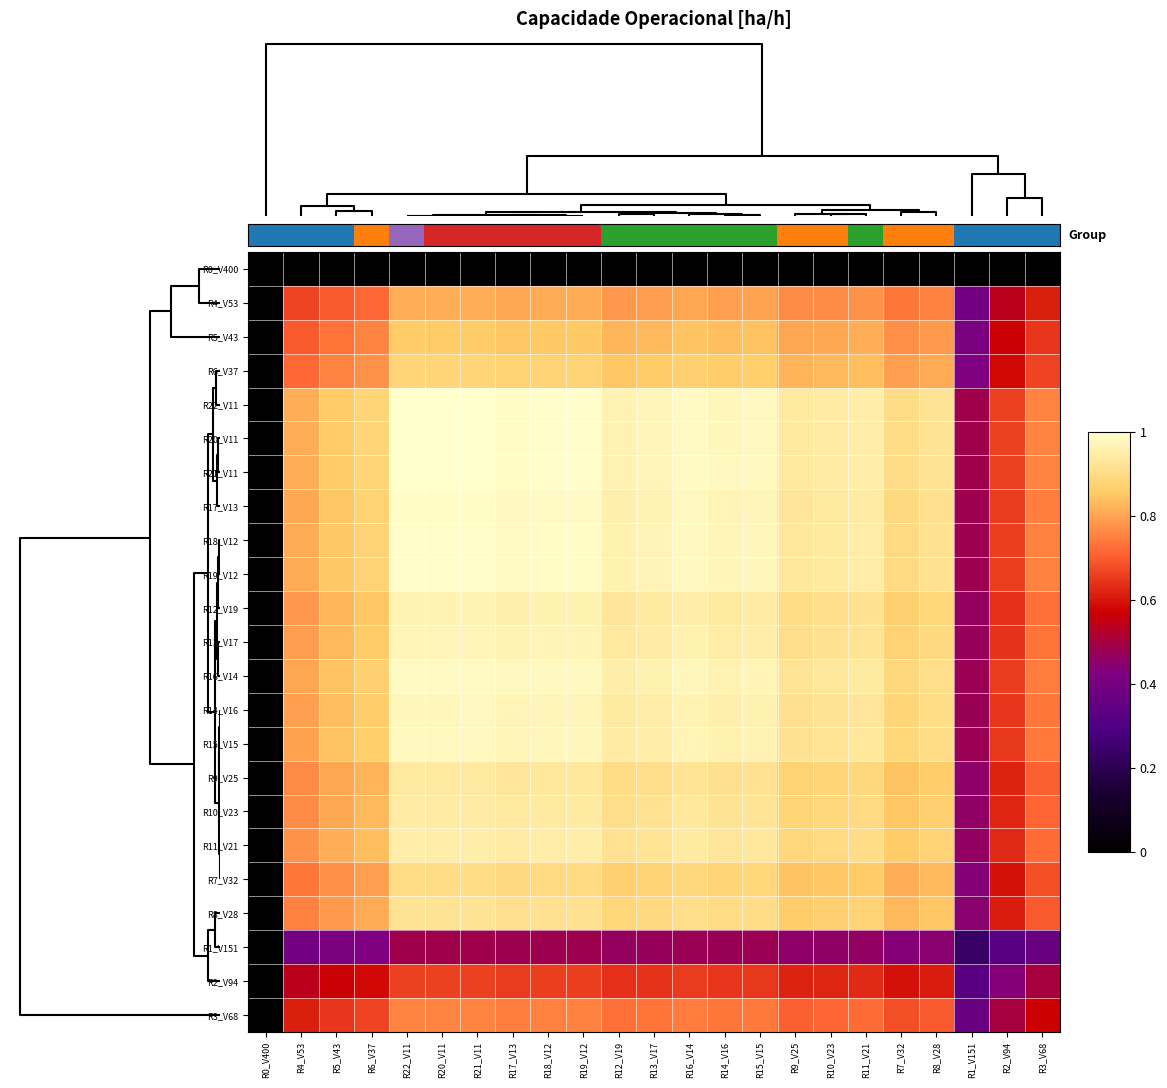

Reading left to right, transcribe all the data shown in this chart.

R0_V400: R0_V400=0.0	R4_V53=0.0	R5_V43=0.0	R6_V37=0.0	R22_V11=0.0	R20_V11=0.0	R21_V11=0.0	R17_V13=0.0	R18_V12=0.0	R19_V12=0.0	R12_V19=0.0	R13_V17=0.0	R16_V14=0.0	R14_V16=0.0	R15_V15=0.0	R9_V25=0.0	R10_V23=0.0	R11_V21=0.0	R7_V32=0.0	R8_V28=0.0	R1_V151=0.0	R2_V94=0.0	R3_V68=0.0
R4_V53: R0_V400=0.0	R4_V53=0.7	R5_V43=0.7	R6_V37=0.7	R22_V11=0.8	R20_V11=0.8	R21_V11=0.8	R17_V13=0.8	R18_V12=0.8	R19_V12=0.8	R12_V19=0.8	R13_V17=0.8	R16_V14=0.8	R14_V16=0.8	R15_V15=0.8	R9_V25=0.8	R10_V23=0.8	R11_V21=0.8	R7_V32=0.7	R8_V28=0.8	R1_V151=0.4	R2_V94=0.5	R3_V68=0.6
R5_V43: R0_V400=0.0	R4_V53=0.7	R5_V43=0.7	R6_V37=0.8	R22_V11=0.9	R20_V11=0.9	R21_V11=0.9	R17_V13=0.8	R18_V12=0.9	R19_V12=0.9	R12_V19=0.8	R13_V17=0.8	R16_V14=0.8	R14_V16=0.8	R15_V15=0.8	R9_V25=0.8	R10_V23=0.8	R11_V21=0.8	R7_V32=0.8	R8_V28=0.8	R1_V151=0.4	R2_V94=0.6	R3_V68=0.6
R6_V37: R0_V400=0.0	R4_V53=0.7	R5_V43=0.8	R6_V37=0.8	R22_V11=0.9	R20_V11=0.9	R21_V11=0.9	R17_V13=0.9	R18_V12=0.9	R19_V12=0.9	R12_V19=0.8	R13_V17=0.9	R16_V14=0.9	R14_V16=0.9	R15_V15=0.9	R9_V25=0.8	R10_V23=0.8	R11_V21=0.8	R7_V32=0.8	R8_V28=0.8	R1_V151=0.4	R2_V94=0.6	R3_V68=0.7
R22_V11: R0_V400=0.0	R4_V53=0.8	R5_V43=0.9	R6_V37=0.9	R22_V11=1.0	R20_V11=1.0	R21_V11=1.0	R17_V13=1.0	R18_V12=1.0	R19_V12=1.0	R12_V19=1.0	R13_V17=1.0	R16_V14=1.0	R14_V16=1.0	R15_V15=1.0	R9_V25=0.9	R10_V23=0.9	R11_V21=1.0	R7_V32=0.9	R8_V28=0.9	R1_V151=0.5	R2_V94=0.7	R3_V68=0.8
R20_V11: R0_V400=0.0	R4_V53=0.8	R5_V43=0.9	R6_V37=0.9	R22_V11=1.0	R20_V11=1.0	R21_V11=1.0	R17_V13=1.0	R18_V12=1.0	R19_V12=1.0	R12_V19=1.0	R13_V17=1.0	R16_V14=1.0	R14_V16=1.0	R15_V15=1.0	R9_V25=0.9	R10_V23=0.9	R11_V21=1.0	R7_V32=0.9	R8_V28=0.9	R1_V151=0.5	R2_V94=0.7	R3_V68=0.8
R21_V11: R0_V400=0.0	R4_V53=0.8	R5_V43=0.9	R6_V37=0.9	R22_V11=1.0	R20_V11=1.0	R21_V11=1.0	R17_V13=1.0	R18_V12=1.0	R19_V12=1.0	R12_V19=1.0	R13_V17=1.0	R16_V14=1.0	R14_V16=1.0	R15_V15=1.0	R9_V25=0.9	R10_V23=0.9	R11_V21=1.0	R7_V32=0.9	R8_V28=0.9	R1_V151=0.5	R2_V94=0.7	R3_V68=0.8
R17_V13: R0_V400=0.0	R4_V53=0.8	R5_V43=0.8	R6_V37=0.9	R22_V11=1.0	R20_V11=1.0	R21_V11=1.0	R17_V13=1.0	R18_V12=1.0	R19_V12=1.0	R12_V19=1.0	R13_V17=1.0	R16_V14=1.0	R14_V16=1.0	R15_V15=1.0	R9_V25=0.9	R10_V23=0.9	R11_V21=0.9	R7_V32=0.9	R8_V28=0.9	R1_V151=0.5	R2_V94=0.7	R3_V68=0.7
R18_V12: R0_V400=0.0	R4_V53=0.8	R5_V43=0.9	R6_V37=0.9	R22_V11=1.0	R20_V11=1.0	R21_V11=1.0	R17_V13=1.0	R18_V12=1.0	R19_V12=1.0	R12_V19=1.0	R13_V17=1.0	R16_V14=1.0	R14_V16=1.0	R15_V15=1.0	R9_V25=0.9	R10_V23=0.9	R11_V21=0.9	R7_V32=0.9	R8_V28=0.9	R1_V151=0.5	R2_V94=0.7	R3_V68=0.8
R19_V12: R0_V400=0.0	R4_V53=0.8	R5_V43=0.9	R6_V37=0.9	R22_V11=1.0	R20_V11=1.0	R21_V11=1.0	R17_V13=1.0	R18_V12=1.0	R19_V12=1.0	R12_V19=1.0	R13_V17=1.0	R16_V14=1.0	R14_V16=1.0	R15_V15=1.0	R9_V25=0.9	R10_V23=0.9	R11_V21=0.9	R7_V32=0.9	R8_V28=0.9	R1_V151=0.5	R2_V94=0.7	R3_V68=0.8
R12_V19: R0_V400=0.0	R4_V53=0.8	R5_V43=0.8	R6_V37=0.8	R22_V11=1.0	R20_V11=1.0	R21_V11=1.0	R17_V13=1.0	R18_V12=1.0	R19_V12=1.0	R12_V19=0.9	R13_V17=0.9	R16_V14=0.9	R14_V16=0.9	R15_V15=0.9	R9_V25=0.9	R10_V23=0.9	R11_V21=0.9	R7_V32=0.9	R8_V28=0.9	R1_V151=0.5	R2_V94=0.6	R3_V68=0.7
R13_V17: R0_V400=0.0	R4_V53=0.8	R5_V43=0.8	R6_V37=0.9	R22_V11=1.0	R20_V11=1.0	R21_V11=1.0	R17_V13=1.0	R18_V12=1.0	R19_V12=1.0	R12_V19=0.9	R13_V17=0.9	R16_V14=1.0	R14_V16=0.9	R15_V15=1.0	R9_V25=0.9	R10_V23=0.9	R11_V21=0.9	R7_V32=0.9	R8_V28=0.9	R1_V151=0.5	R2_V94=0.6	R3_V68=0.7
R16_V14: R0_V400=0.0	R4_V53=0.8	R5_V43=0.8	R6_V37=0.9	R22_V11=1.0	R20_V11=1.0	R21_V11=1.0	R17_V13=1.0	R18_V12=1.0	R19_V12=1.0	R12_V19=0.9	R13_V17=1.0	R16_V14=1.0	R14_V16=1.0	R15_V15=1.0	R9_V25=0.9	R10_V23=0.9	R11_V21=0.9	R7_V32=0.9	R8_V28=0.9	R1_V151=0.5	R2_V94=0.7	R3_V68=0.7
R14_V16: R0_V400=0.0	R4_V53=0.8	R5_V43=0.8	R6_V37=0.9	R22_V11=1.0	R20_V11=1.0	R21_V11=1.0	R17_V13=1.0	R18_V12=1.0	R19_V12=1.0	R12_V19=0.9	R13_V17=0.9	R16_V14=1.0	R14_V16=1.0	R15_V15=1.0	R9_V25=0.9	R10_V23=0.9	R11_V21=0.9	R7_V32=0.9	R8_V28=0.9	R1_V151=0.5	R2_V94=0.6	R3_V68=0.7
R15_V15: R0_V400=0.0	R4_V53=0.8	R5_V43=0.8	R6_V37=0.9	R22_V11=1.0	R20_V11=1.0	R21_V11=1.0	R17_V13=1.0	R18_V12=1.0	R19_V12=1.0	R12_V19=0.9	R13_V17=1.0	R16_V14=1.0	R14_V16=1.0	R15_V15=1.0	R9_V25=0.9	R10_V23=0.9	R11_V21=0.9	R7_V32=0.9	R8_V28=0.9	R1_V151=0.5	R2_V94=0.6	R3_V68=0.7
R9_V25: R0_V400=0.0	R4_V53=0.8	R5_V43=0.8	R6_V37=0.8	R22_V11=0.9	R20_V11=0.9	R21_V11=0.9	R17_V13=0.9	R18_V12=0.9	R19_V12=0.9	R12_V19=0.9	R13_V17=0.9	R16_V14=0.9	R14_V16=0.9	R15_V15=0.9	R9_V25=0.9	R10_V23=0.9	R11_V21=0.9	R7_V32=0.8	R8_V28=0.9	R1_V151=0.5	R2_V94=0.6	R3_V68=0.7
R10_V23: R0_V400=0.0	R4_V53=0.8	R5_V43=0.8	R6_V37=0.8	R22_V11=0.9	R20_V11=0.9	R21_V11=0.9	R17_V13=0.9	R18_V12=0.9	R19_V12=0.9	R12_V19=0.9	R13_V17=0.9	R16_V14=0.9	R14_V16=0.9	R15_V15=0.9	R9_V25=0.9	R10_V23=0.9	R11_V21=0.9	R7_V32=0.9	R8_V28=0.9	R1_V151=0.5	R2_V94=0.6	R3_V68=0.7
R11_V21: R0_V400=0.0	R4_V53=0.8	R5_V43=0.8	R6_V37=0.8	R22_V11=1.0	R20_V11=1.0	R21_V11=1.0	R17_V13=0.9	R18_V12=0.9	R19_V12=0.9	R12_V19=0.9	R13_V17=0.9	R16_V14=0.9	R14_V16=0.9	R15_V15=0.9	R9_V25=0.9	R10_V23=0.9	R11_V21=0.9	R7_V32=0.9	R8_V28=0.9	R1_V151=0.5	R2_V94=0.6	R3_V68=0.7
R7_V32: R0_V400=0.0	R4_V53=0.7	R5_V43=0.8	R6_V37=0.8	R22_V11=0.9	R20_V11=0.9	R21_V11=0.9	R17_V13=0.9	R18_V12=0.9	R19_V12=0.9	R12_V19=0.9	R13_V17=0.9	R16_V14=0.9	R14_V16=0.9	R15_V15=0.9	R9_V25=0.8	R10_V23=0.9	R11_V21=0.9	R7_V32=0.8	R8_V28=0.8	R1_V151=0.4	R2_V94=0.6	R3_V68=0.7
R8_V28: R0_V400=0.0	R4_V53=0.8	R5_V43=0.8	R6_V37=0.8	R22_V11=0.9	R20_V11=0.9	R21_V11=0.9	R17_V13=0.9	R18_V12=0.9	R19_V12=0.9	R12_V19=0.9	R13_V17=0.9	R16_V14=0.9	R14_V16=0.9	R15_V15=0.9	R9_V25=0.9	R10_V23=0.9	R11_V21=0.9	R7_V32=0.8	R8_V28=0.8	R1_V151=0.4	R2_V94=0.6	R3_V68=0.7
R1_V151: R0_V400=0.0	R4_V53=0.4	R5_V43=0.4	R6_V37=0.4	R22_V11=0.5	R20_V11=0.5	R21_V11=0.5	R17_V13=0.5	R18_V12=0.5	R19_V12=0.5	R12_V19=0.5	R13_V17=0.5	R16_V14=0.5	R14_V16=0.5	R15_V15=0.5	R9_V25=0.5	R10_V23=0.5	R11_V21=0.5	R7_V32=0.4	R8_V28=0.4	R1_V151=0.2	R2_V94=0.3	R3_V68=0.4
R2_V94: R0_V400=0.0	R4_V53=0.5	R5_V43=0.6	R6_V37=0.6	R22_V11=0.7	R20_V11=0.7	R21_V11=0.7	R17_V13=0.7	R18_V12=0.7	R19_V12=0.7	R12_V19=0.6	R13_V17=0.6	R16_V14=0.7	R14_V16=0.6	R15_V15=0.6	R9_V25=0.6	R10_V23=0.6	R11_V21=0.6	R7_V32=0.6	R8_V28=0.6	R1_V151=0.3	R2_V94=0.4	R3_V68=0.5
R3_V68: R0_V400=0.0	R4_V53=0.6	R5_V43=0.6	R6_V37=0.7	R22_V11=0.8	R20_V11=0.8	R21_V11=0.8	R17_V13=0.7	R18_V12=0.8	R19_V12=0.8	R12_V19=0.7	R13_V17=0.7	R16_V14=0.7	R14_V16=0.7	R15_V15=0.7	R9_V25=0.7	R10_V23=0.7	R11_V21=0.7	R7_V32=0.7	R8_V28=0.7	R1_V151=0.4	R2_V94=0.5	R3_V68=0.6